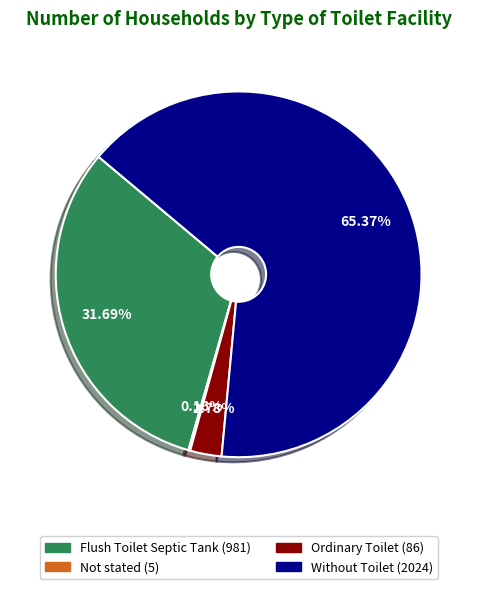

Approximately how many times larger is the value at Ordinary Toilet compared to Flush Toilet Septic Tank?

0.1